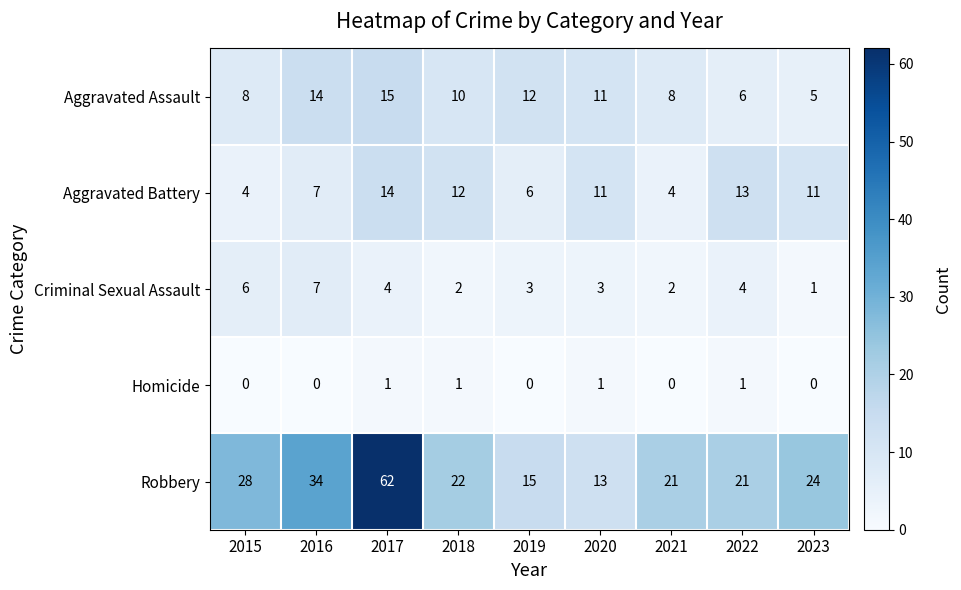

What is the average value of the Aggravated Battery series?

9